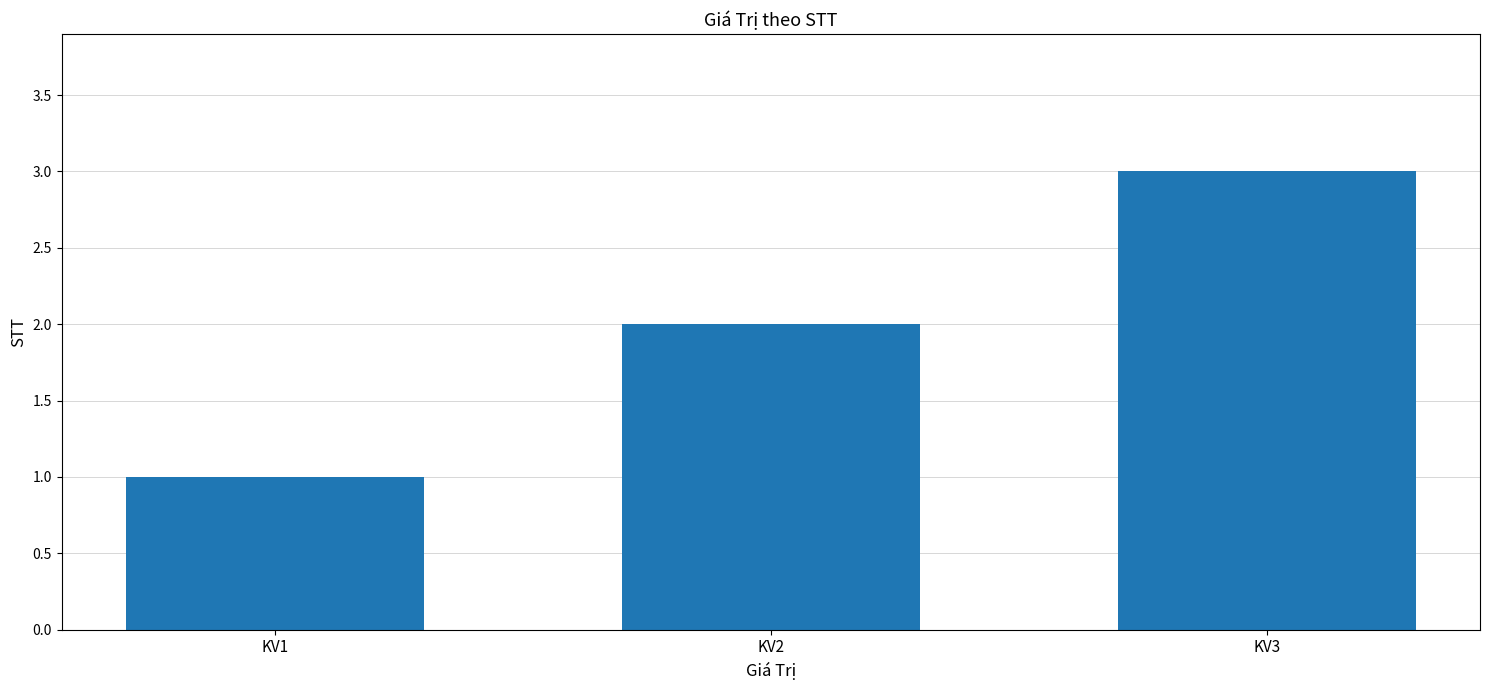

What is the change in value from KV1 to KV3?

+2